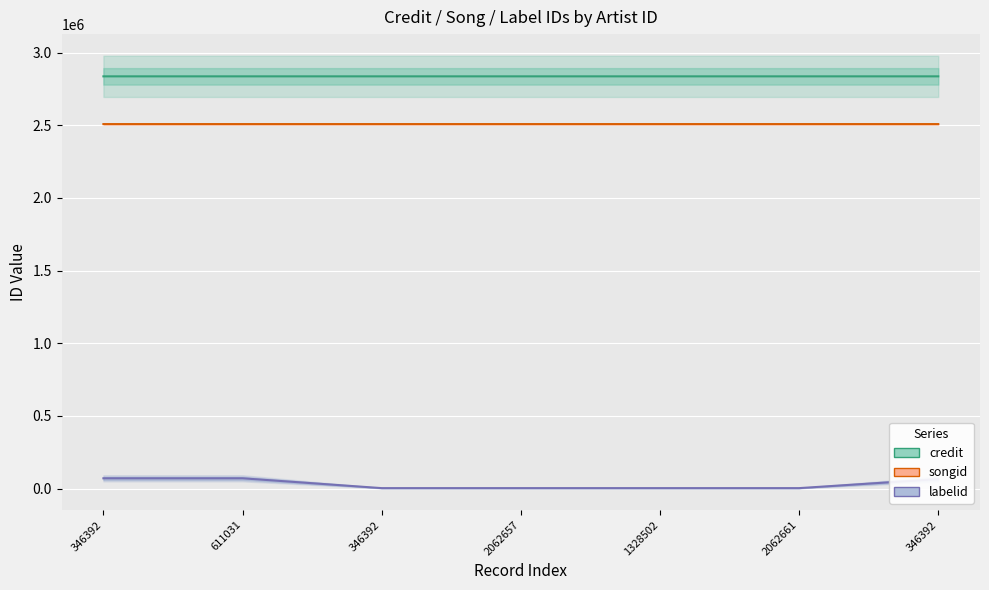

True or false: labelid and songid intersect in this chart.

False